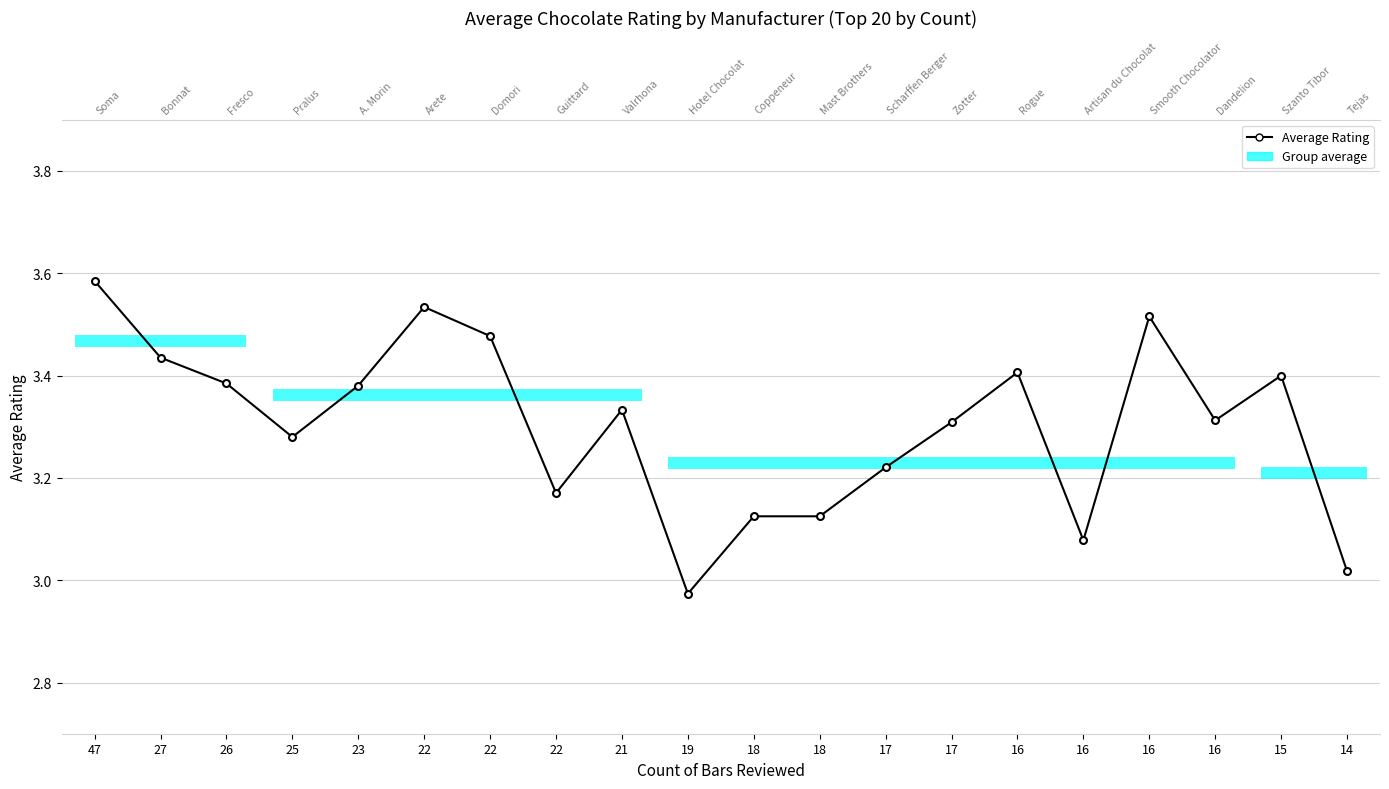

Where is the first local maximum?

22